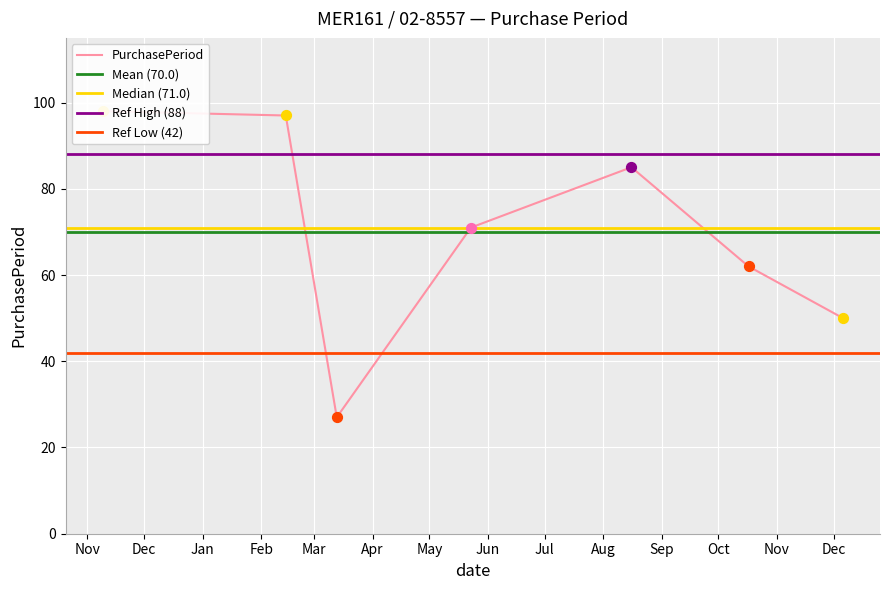

Approximately how many times larger is the value at 2017-02-14 compared to 2016-11-09?

1.0